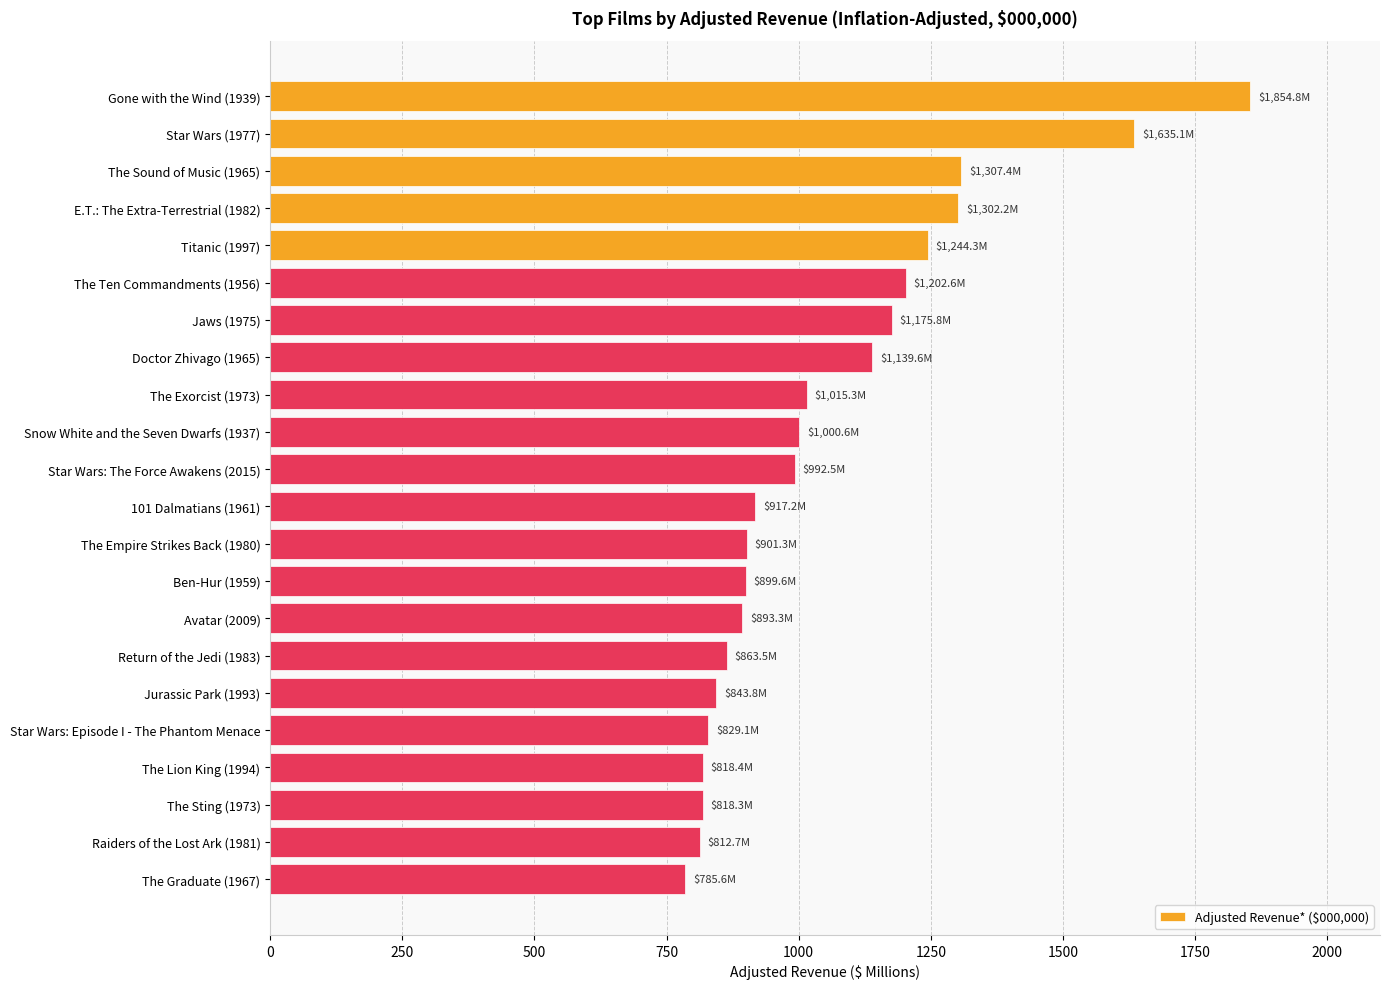

How many values are below 992?

11